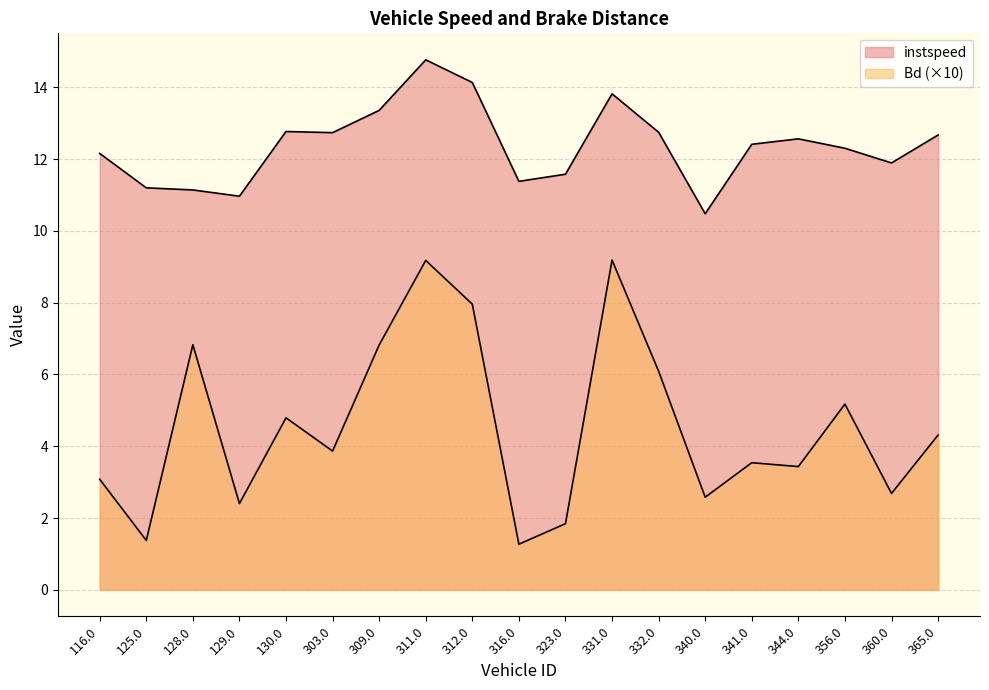

Reading right to left, extract all data points from this chart.

instspeed: 12.7	11.9	12.3	12.6	12.4	10.5	12.7	13.8	11.6	11.4	14.1	14.8	13.4	12.7	12.8	11.0	11.1	11.2	12.2
Bd: 4.3	2.7	5.2	3.4	3.5	2.6	6.1	9.2	1.8	1.3	8.0	9.2	6.8	3.9	4.8	2.4	6.8	1.4	3.1